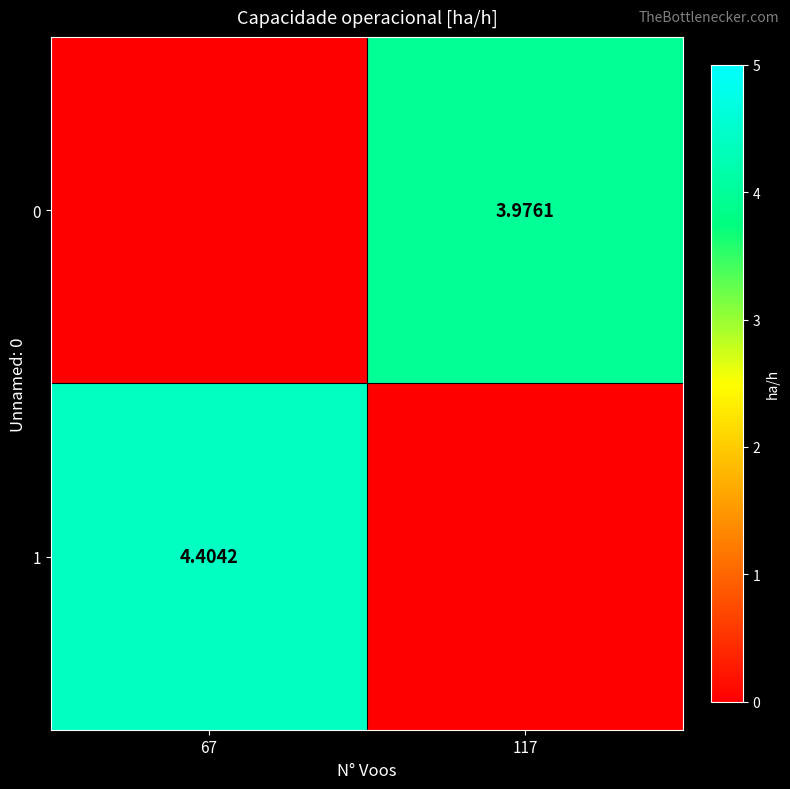

Which series has the largest range (max minus min)?

1